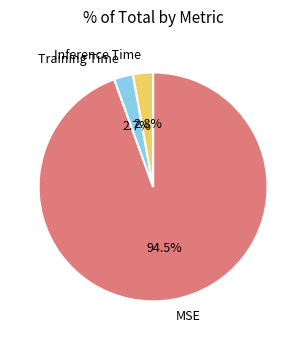

What percentage is the Training Time slice, to the nearest percent?

3%